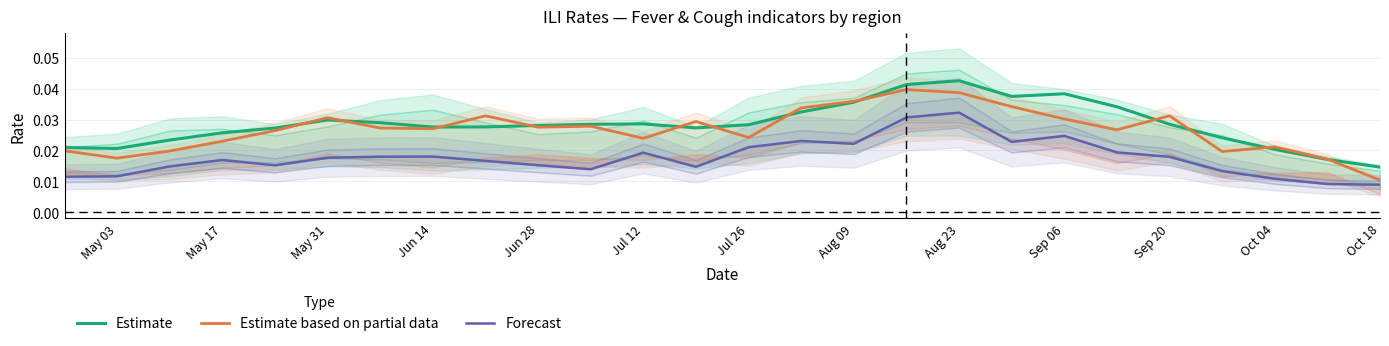

Count the Estimate values in the range 0 to 1.

26